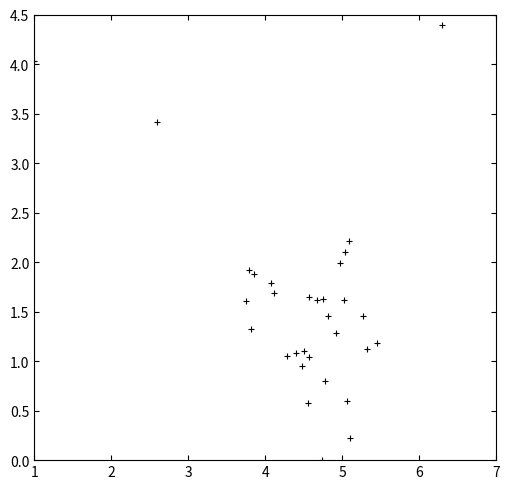

What is the range of X values (max minus min)?

6.0